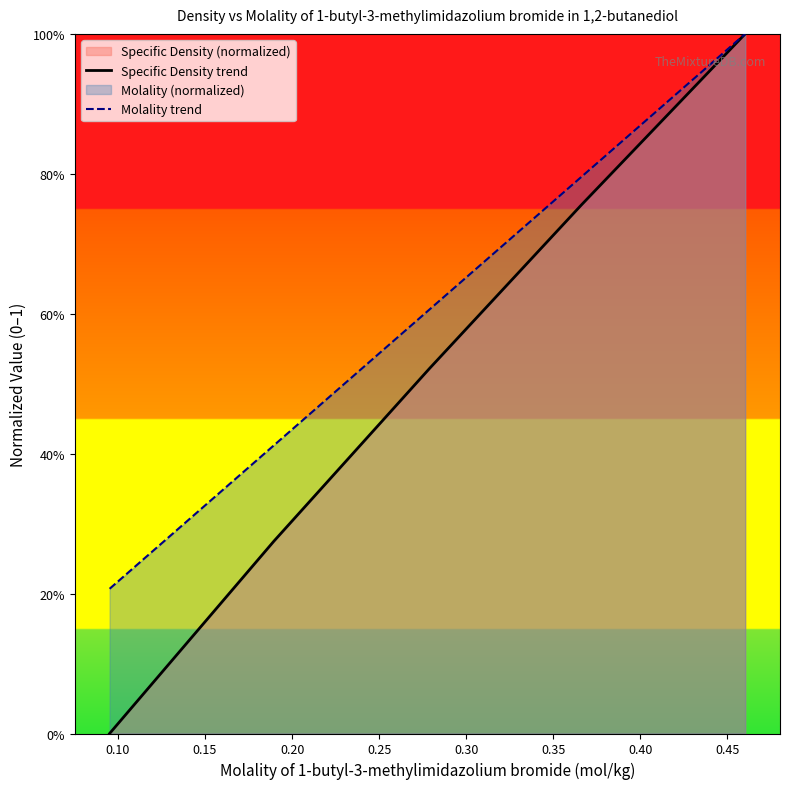

Which series has the largest range (max minus min)?

Specific Density trend